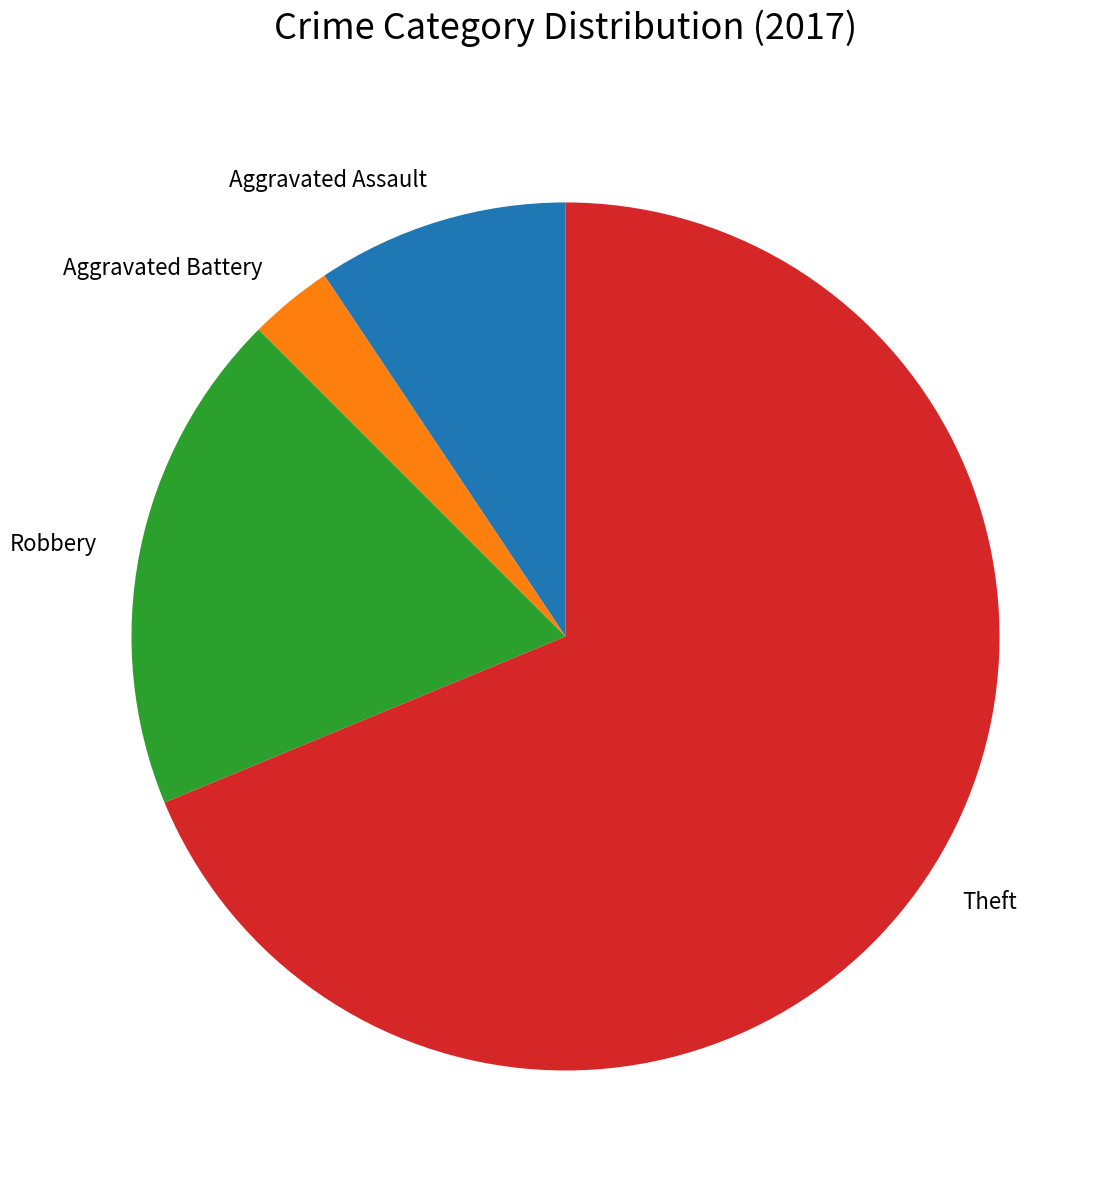

How many segments does this pie chart have?

4